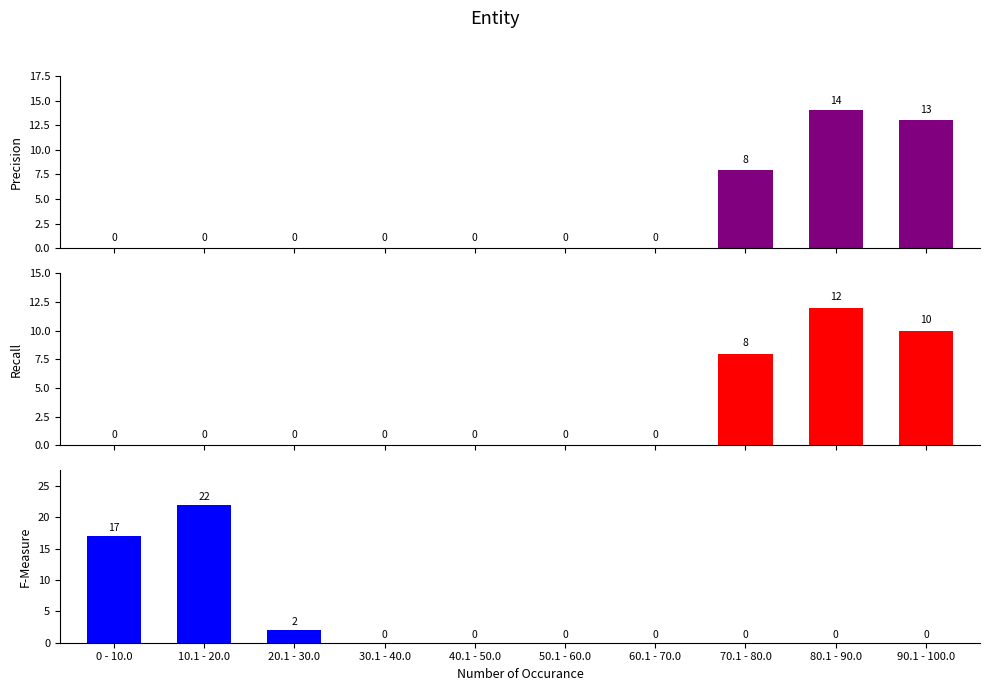

Count the number of data series in this chart.

3